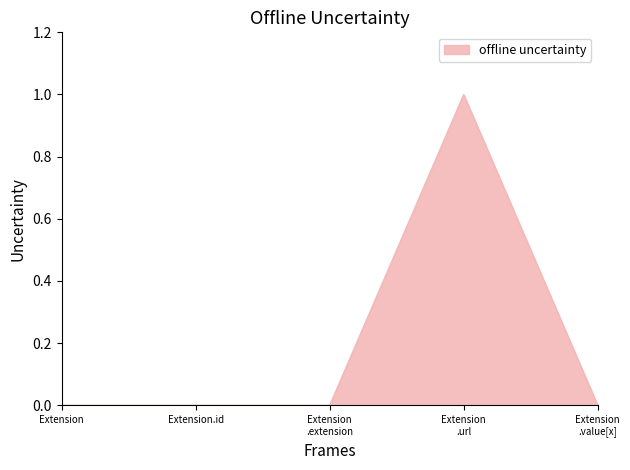

True or false: the data shows 0 at Extension.

True